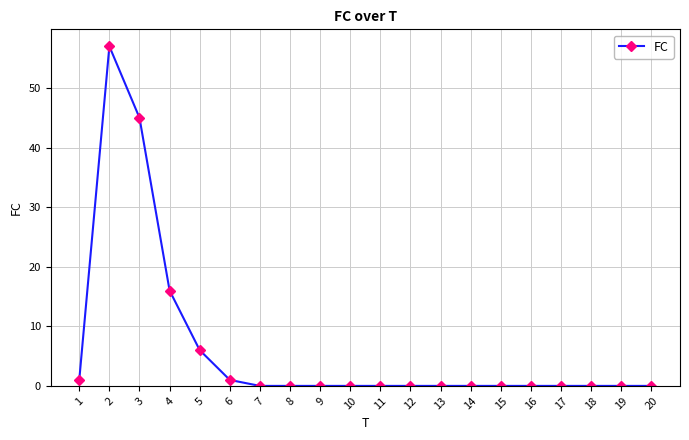

What is the change in value from 2 to 20?

-57